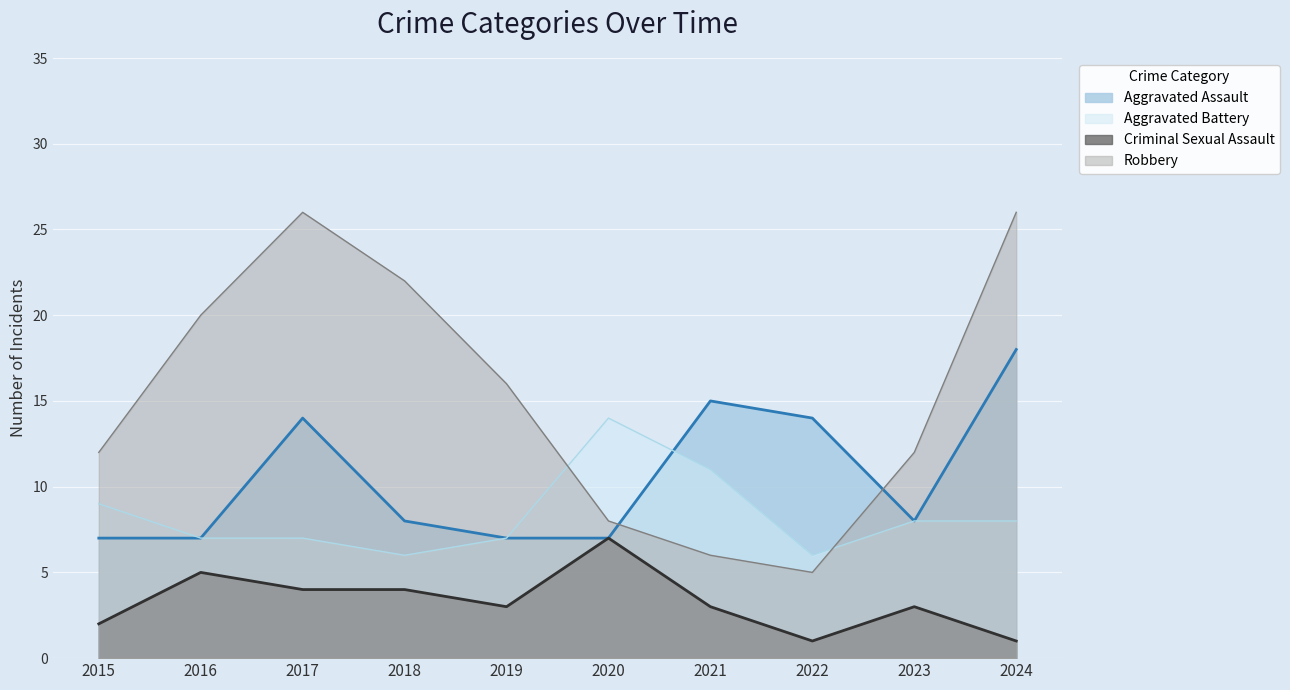

At how many categories does at least one series exceed 2?

10